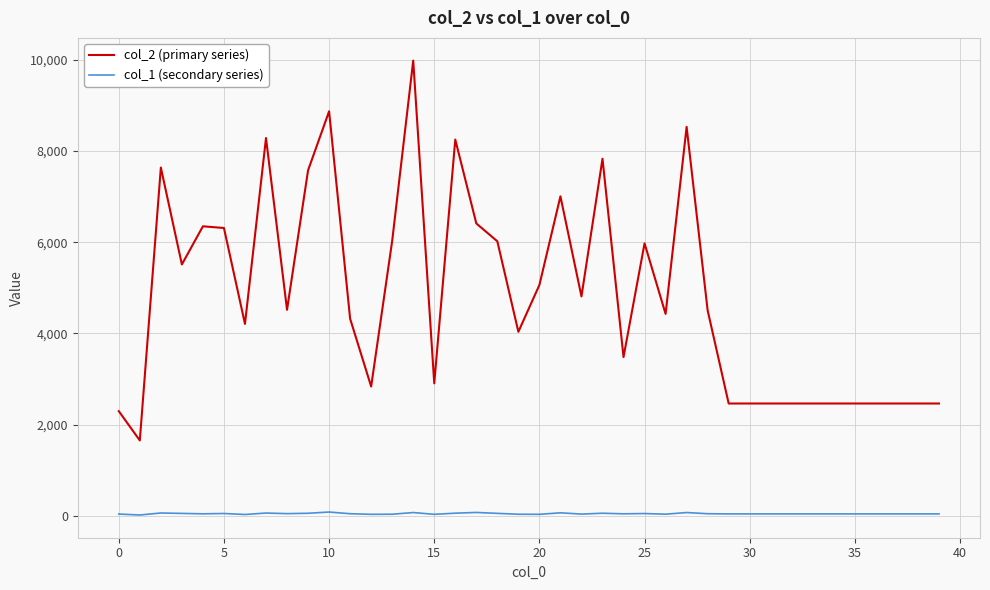

Which series has the largest total across all categories?

col_2 (primary series)